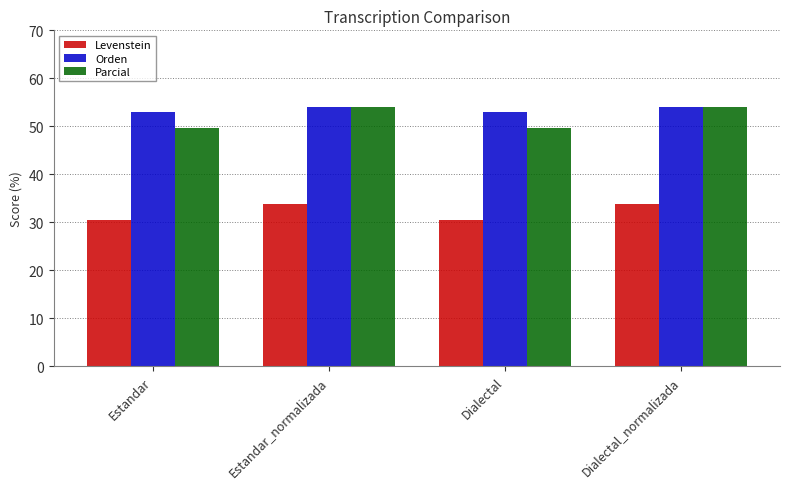

How many data points in Parcial are less than 53?

2